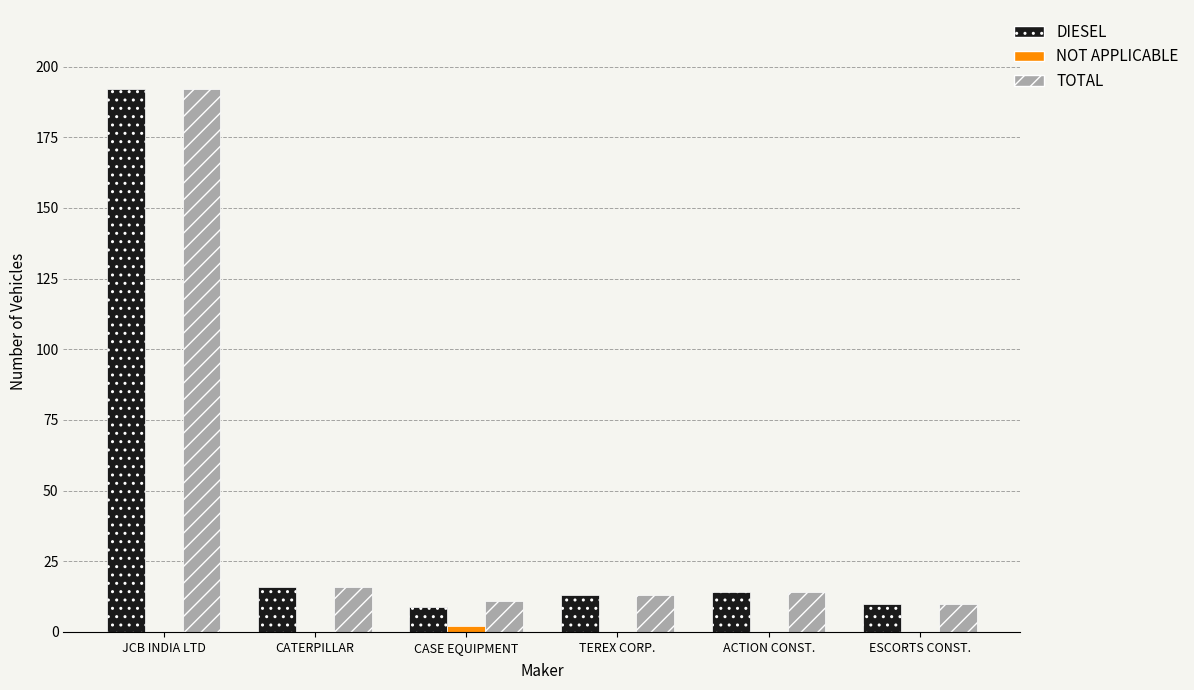

Which series has the largest range (max minus min)?

DIESEL